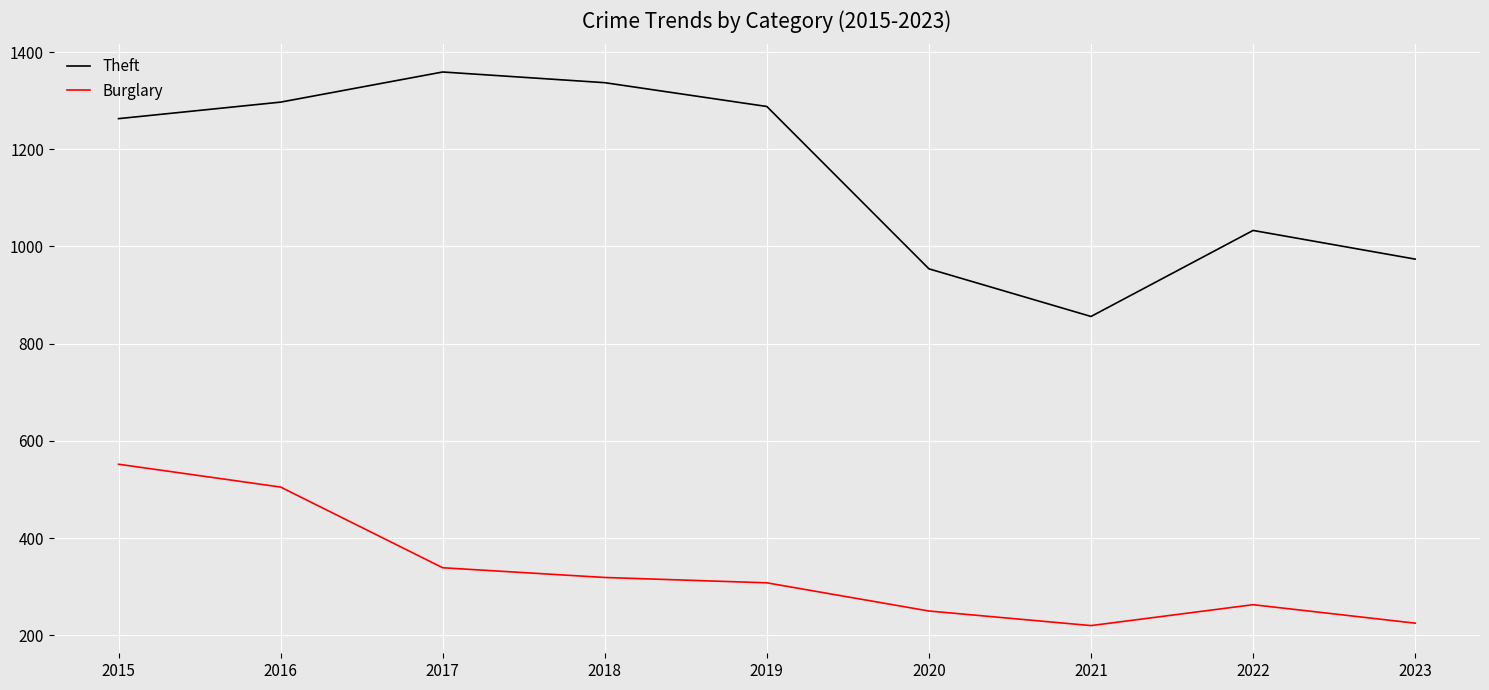

At which category does Theft reach its first local valley?

2021